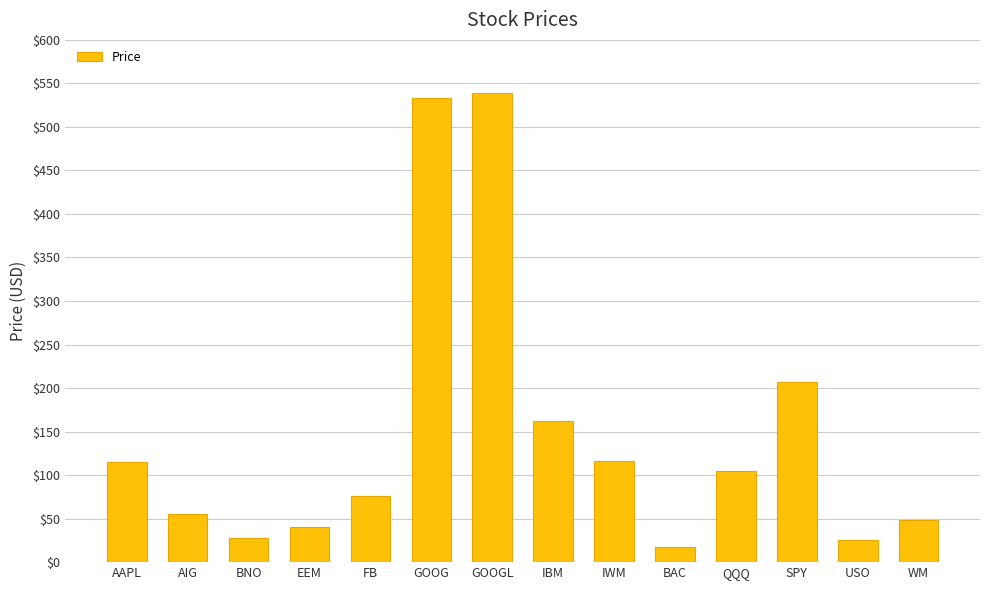

What is the maximum value shown in the chart?

538.6